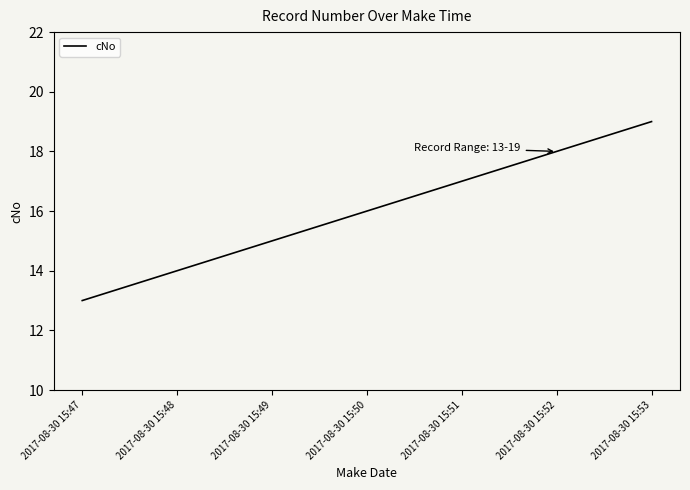

Approximately how many times larger is the value at 2017-08-30 15:52 compared to 2017-08-30 15:50?

1.1